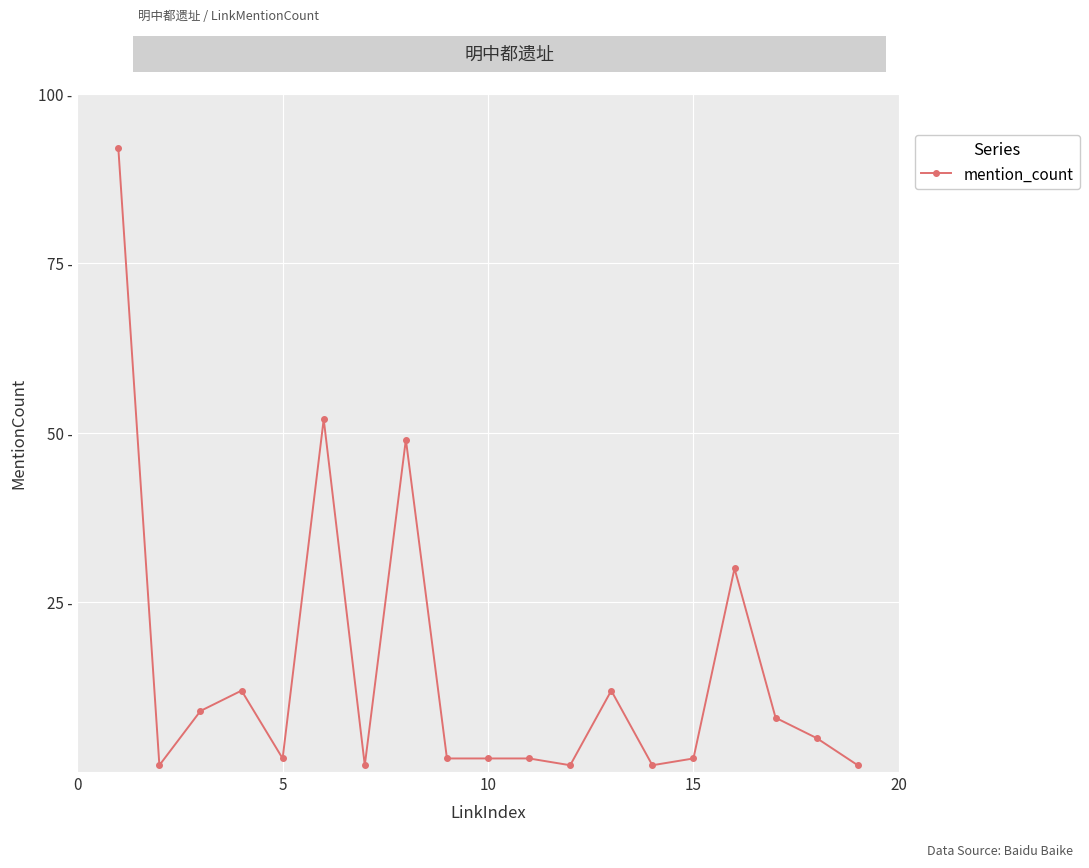

Is this an area chart (filled region under the line)?

No